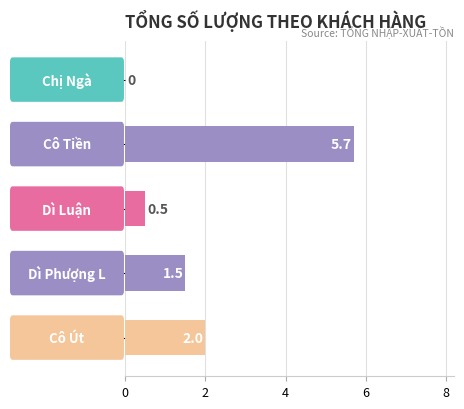

Count the number of categories in the chart.

5